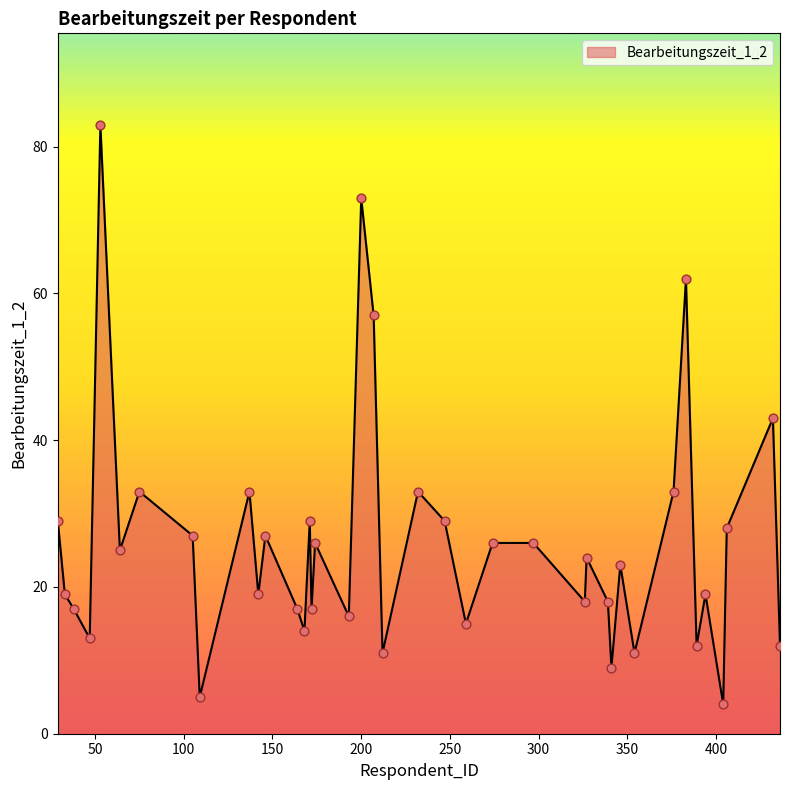

What is the maximum value shown in the chart?

83